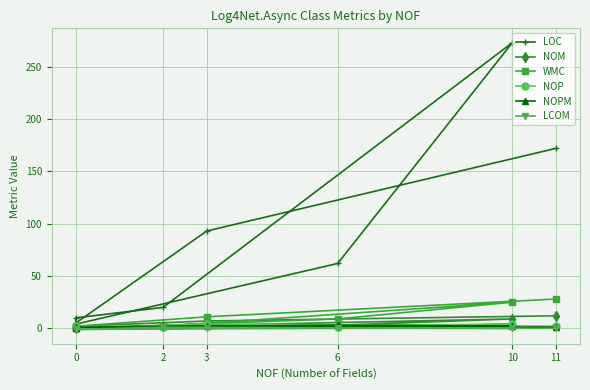

Which has a higher value, 6 or 0?

6